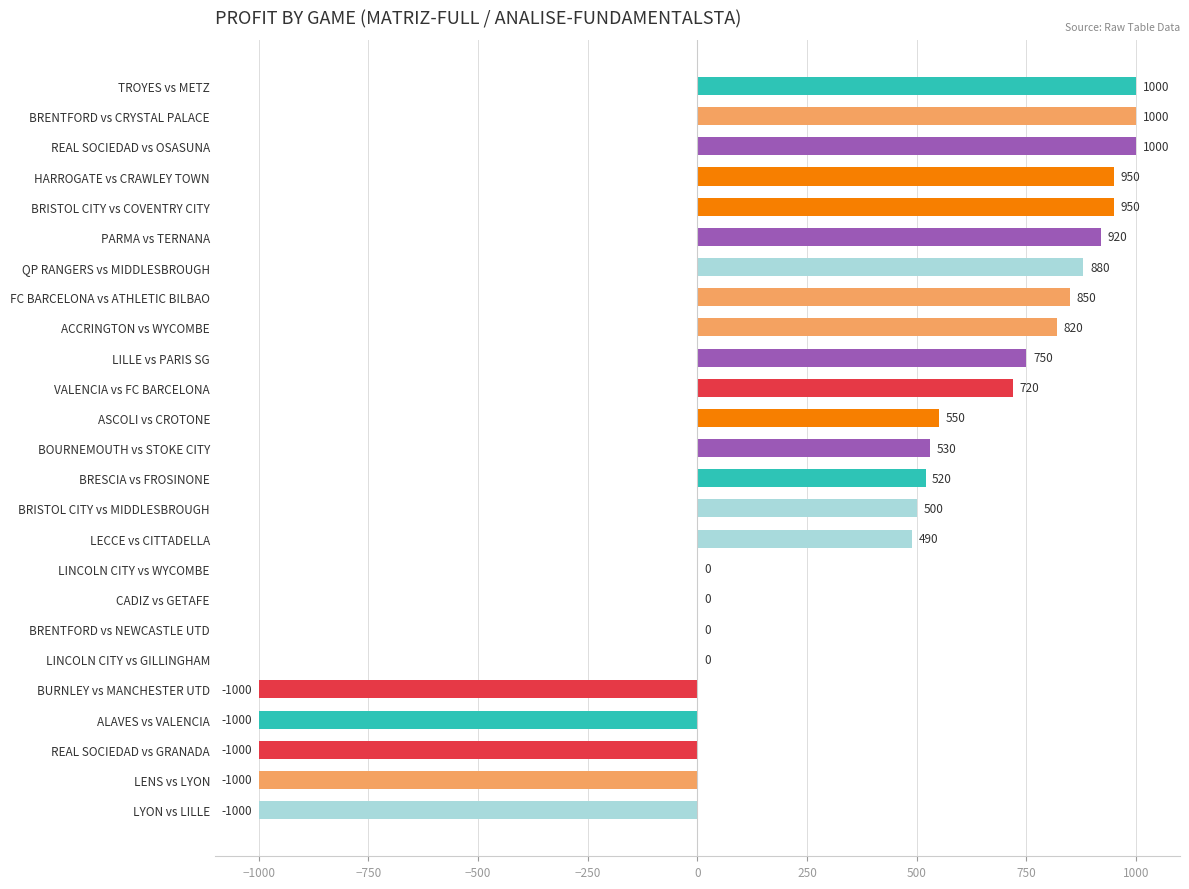

How many distinct data groups are displayed?

1